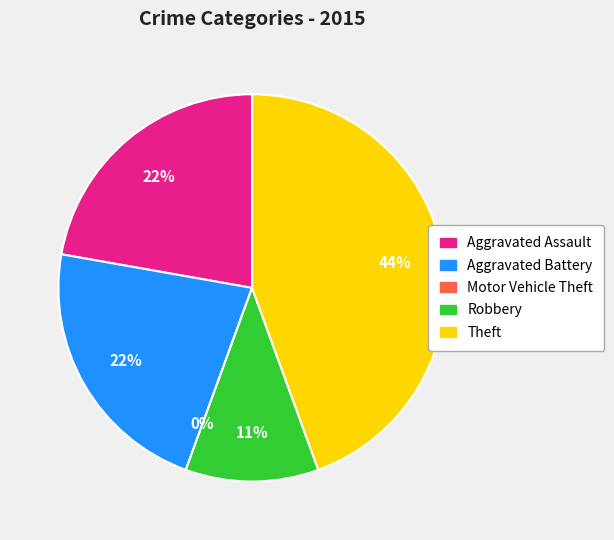

What is the change in value from Aggravated Assault to Motor Vehicle Theft?

-2